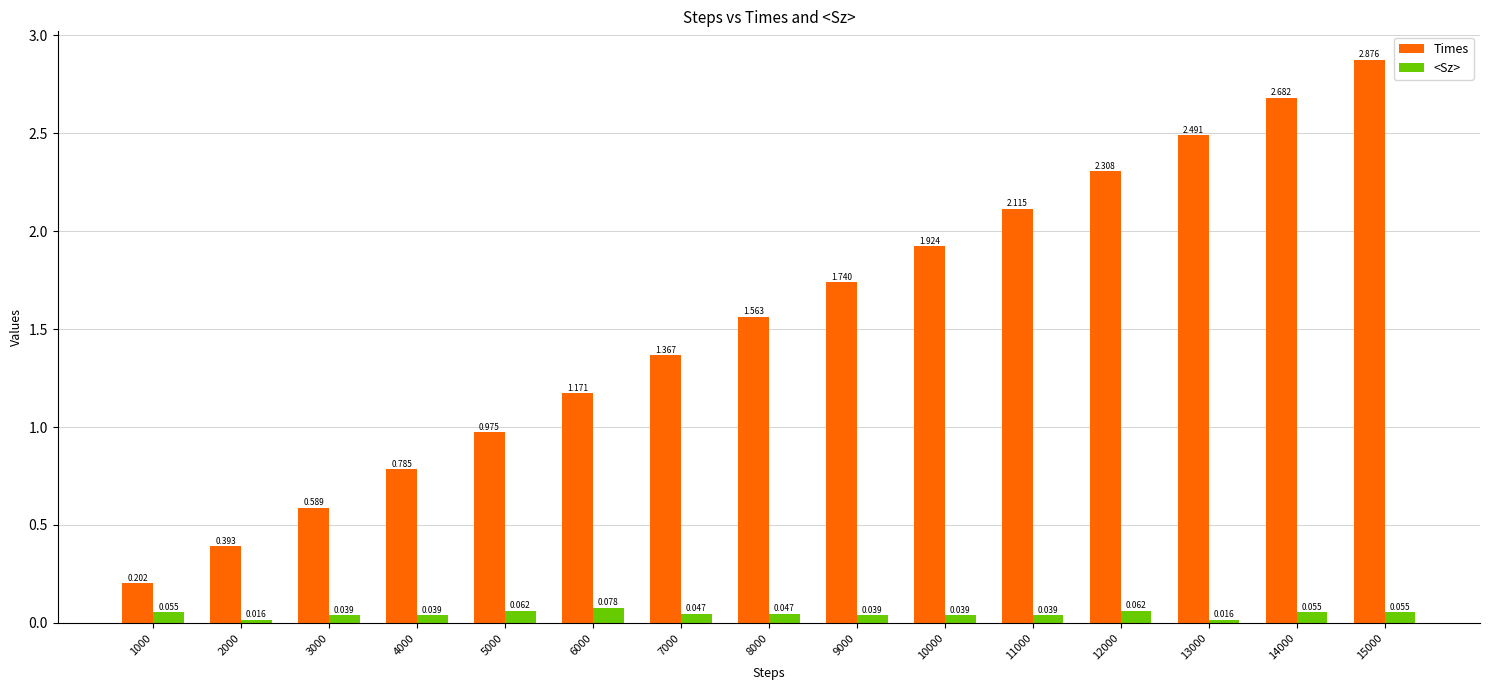

Which series has the largest total across all categories?

Times